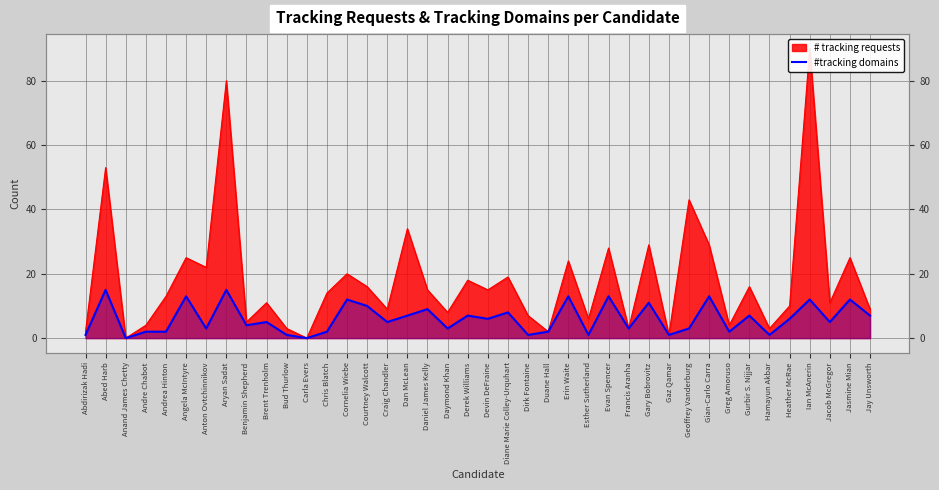

Between Angela McIntyre and Courtney Walcott, which is larger?

Angela McIntyre